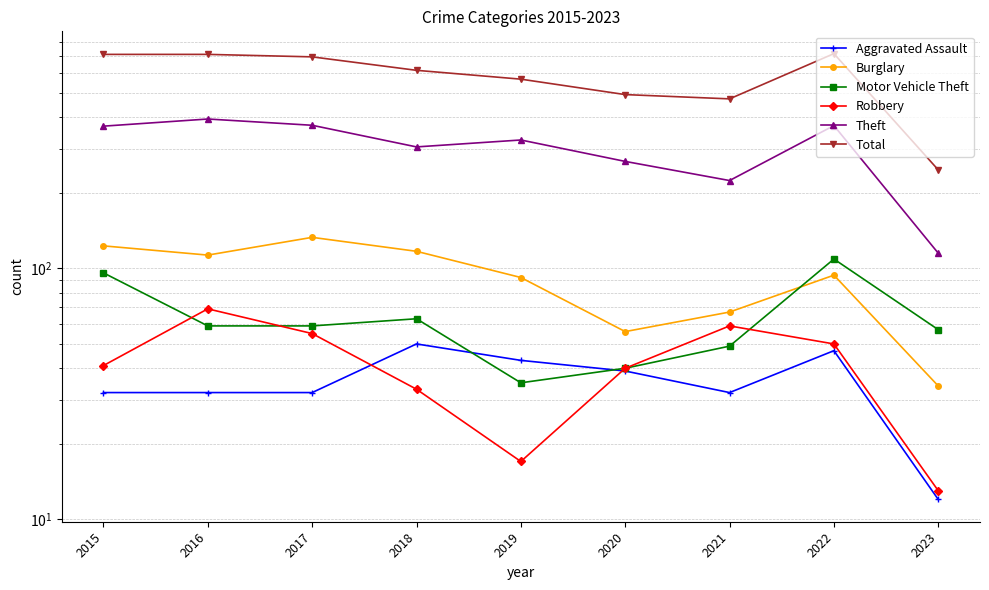

What is the approximate value of Aggravated Assault at 2019, to the nearest 5?

45